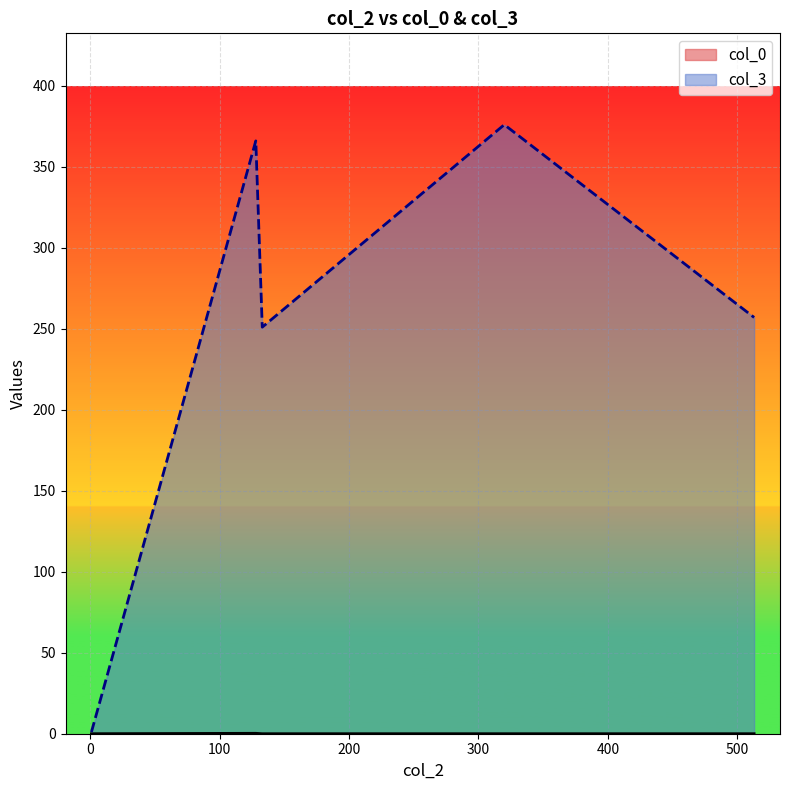

What is the maximum value shown in the chart?

376.0